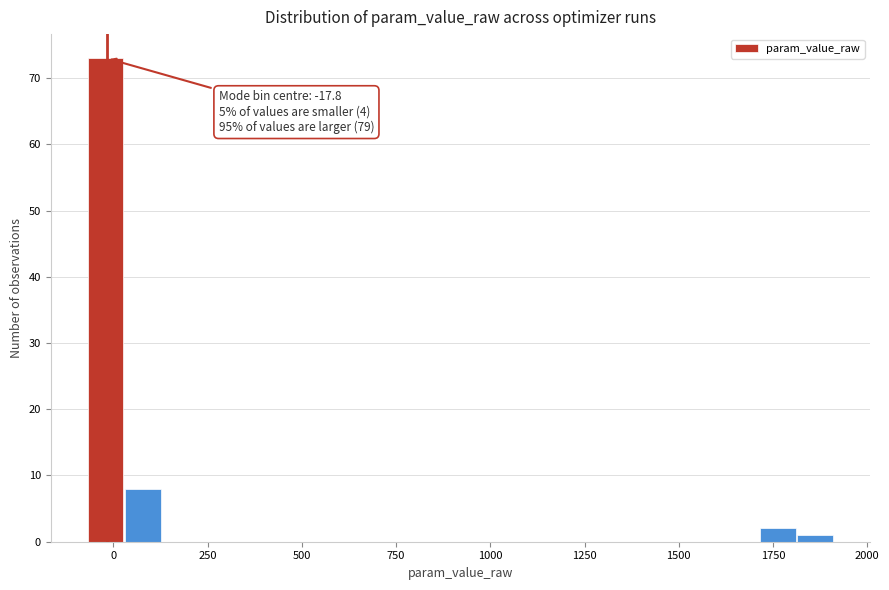

Around what value on the x-axis is the tallest bar? Give the approximate position of its centre, as read against the axis.

0